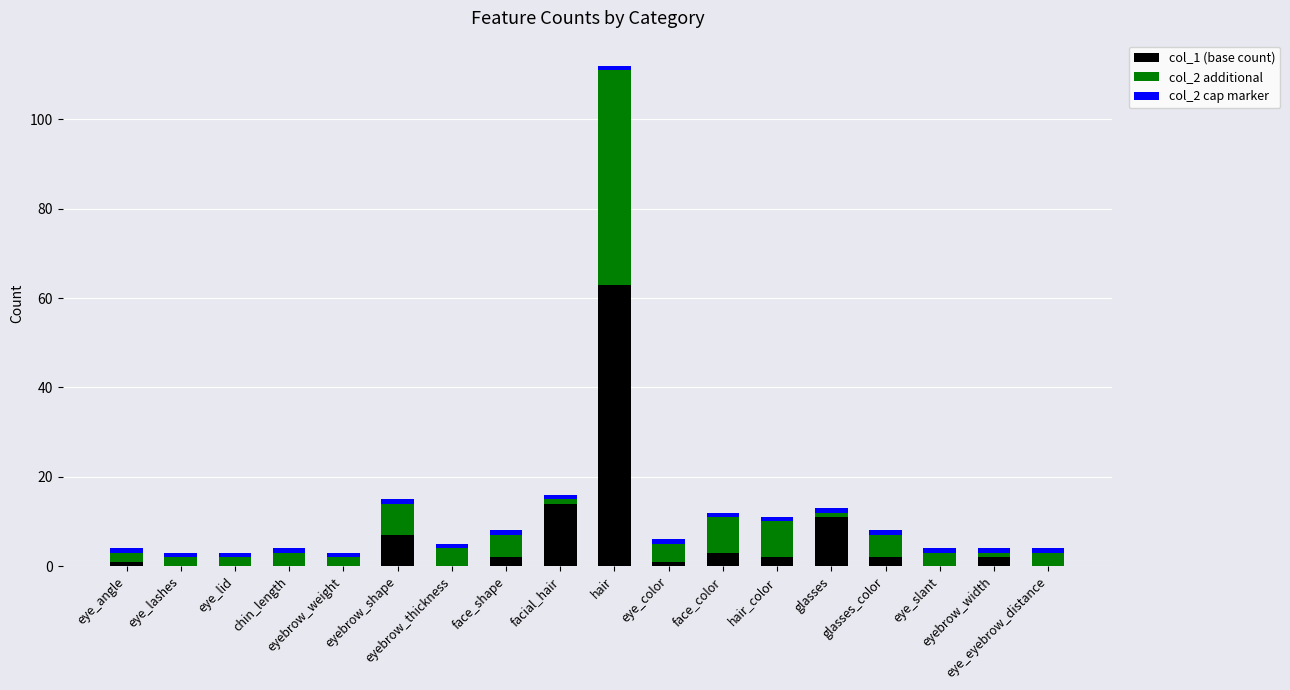

What is the sum of all col_2 cap marker values?

18